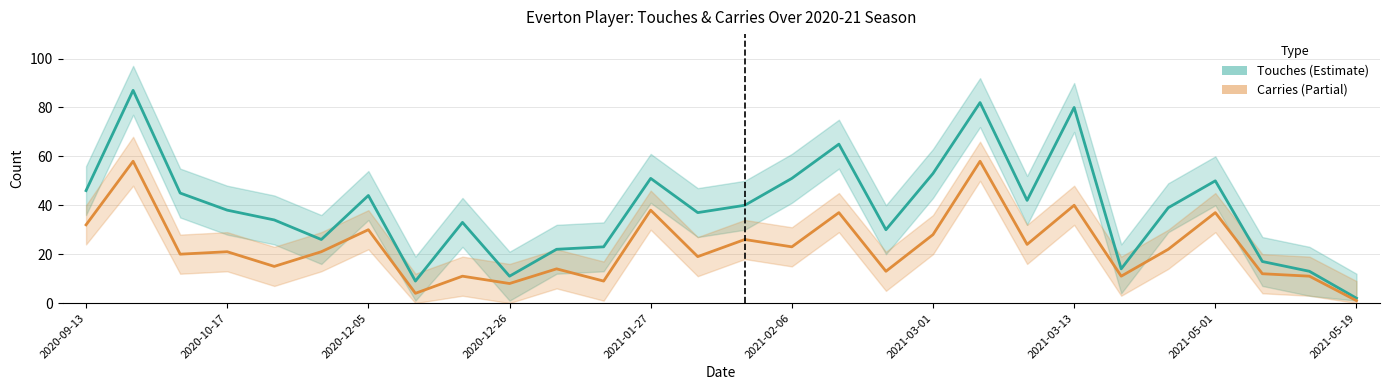

Is this an area chart (filled region under the line)?

No